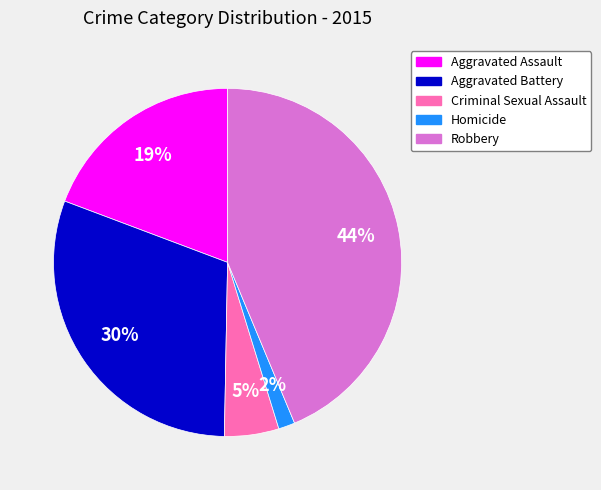

Combined, do Homicide and Robbery account for over 50%?

No